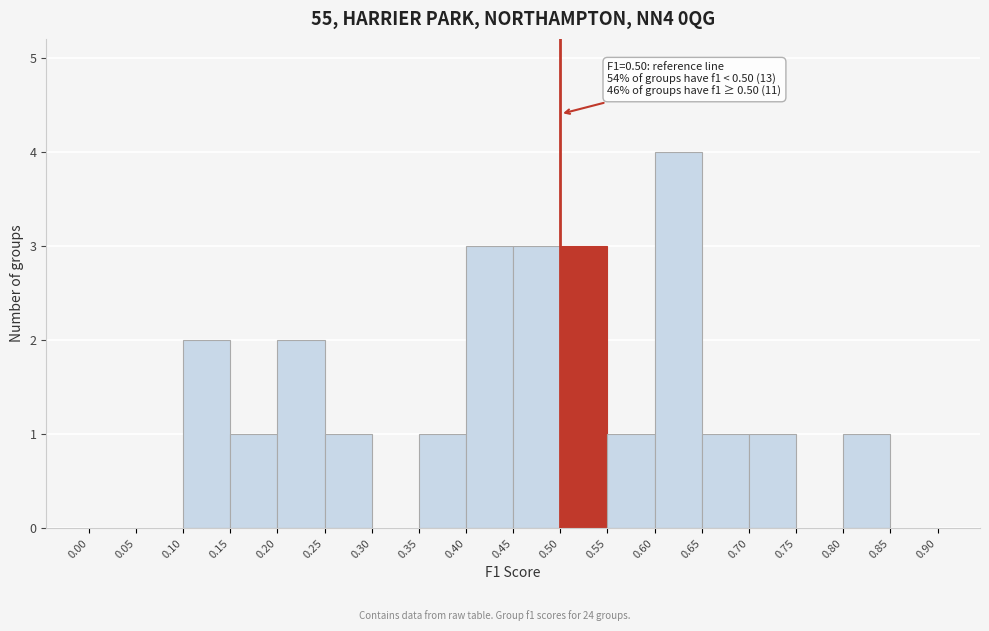

Which range on the x-axis has the tallest bar?

0.60 to 0.65